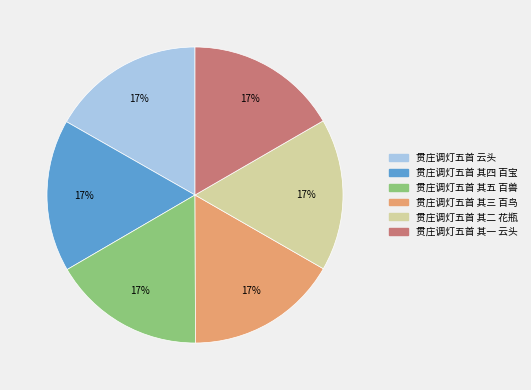

To the nearest percent, what is the combined percentage of 贯庄调灯五首 其二 花瓶 and 贯庄调灯五首 其五 百兽?

33%